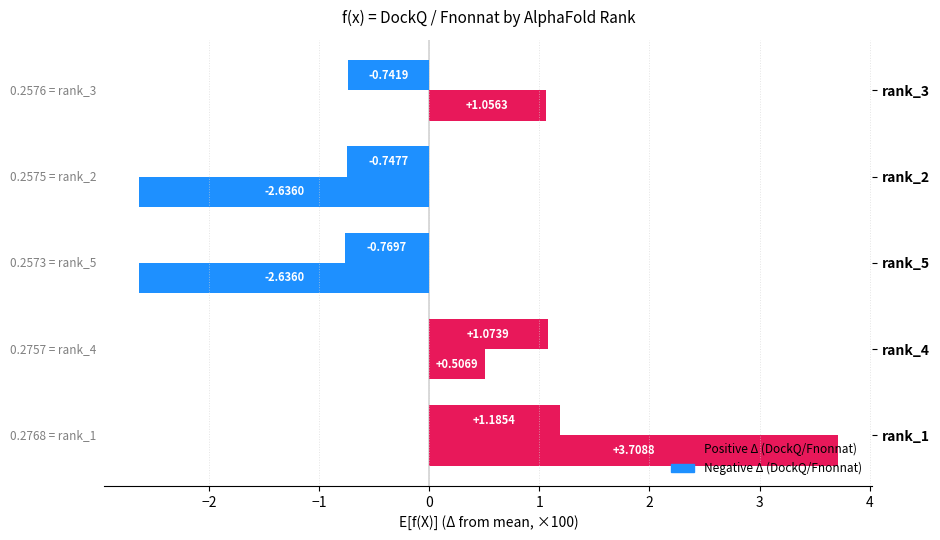

The DockQ (Δ×100) series shows -0.7 at rank_3. True or false?

True